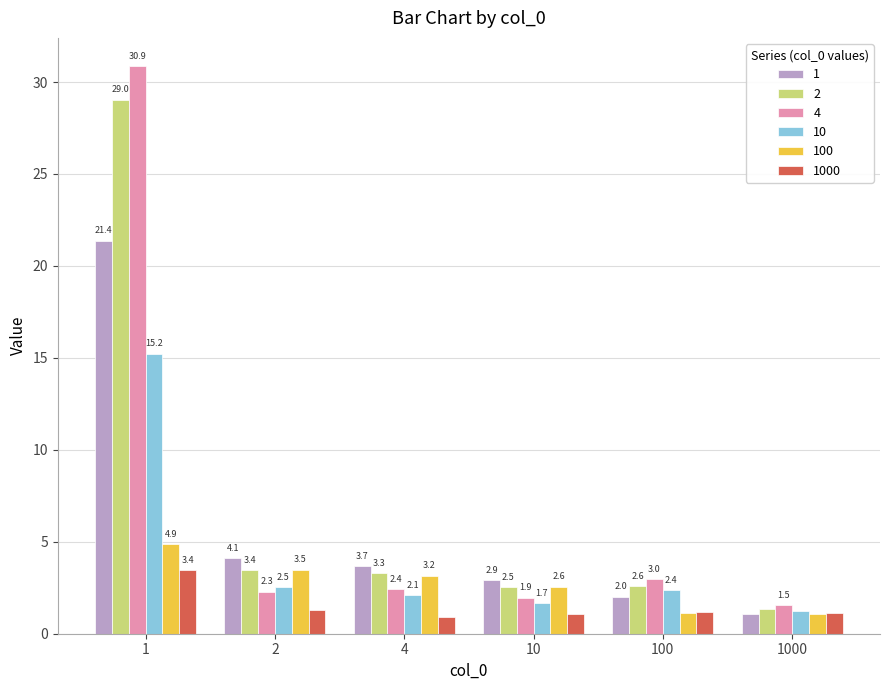

What is the total value across all series at 100?

12.2